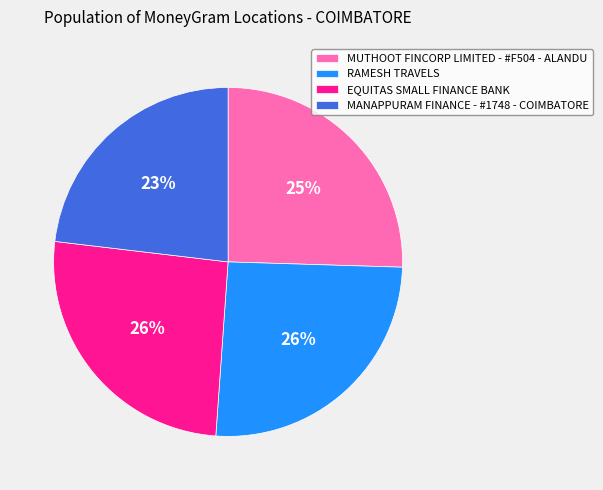

To the nearest percent, what portion does EQUITAS SMALL FINANCE BANK represent?

26%